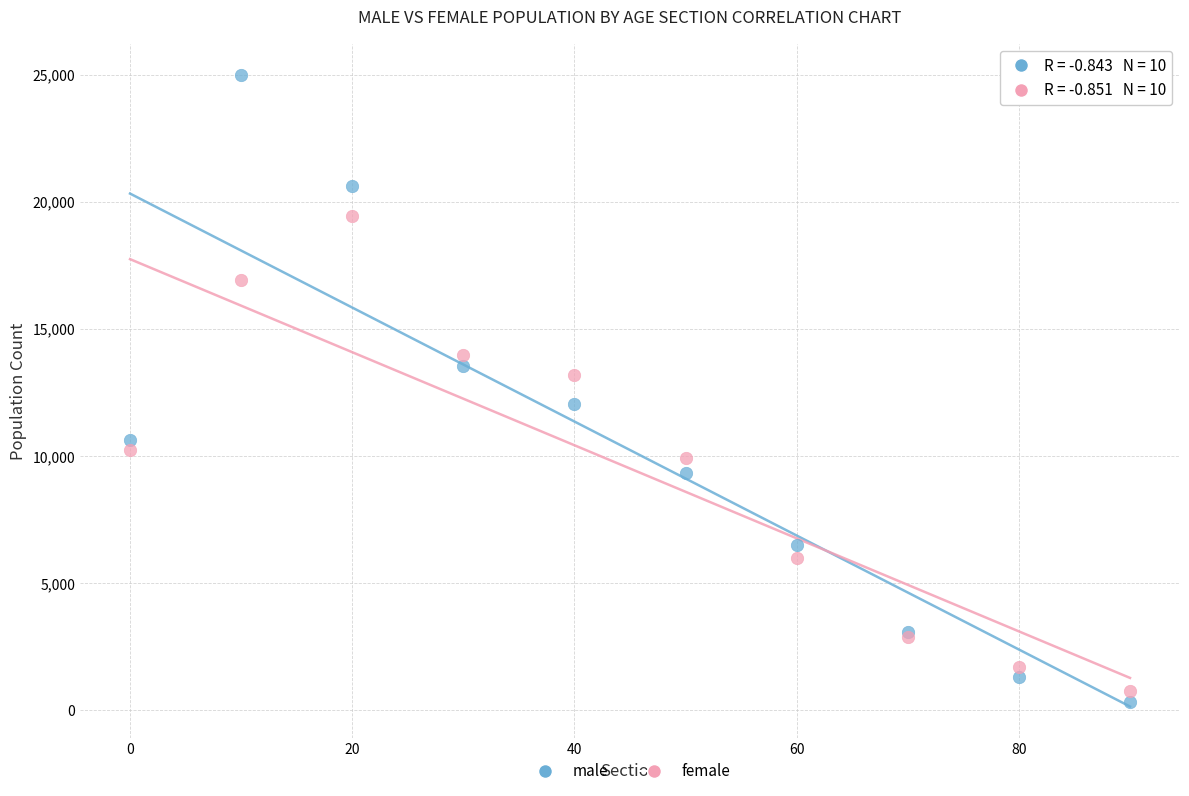

What are all the series names shown in the legend?

male, female